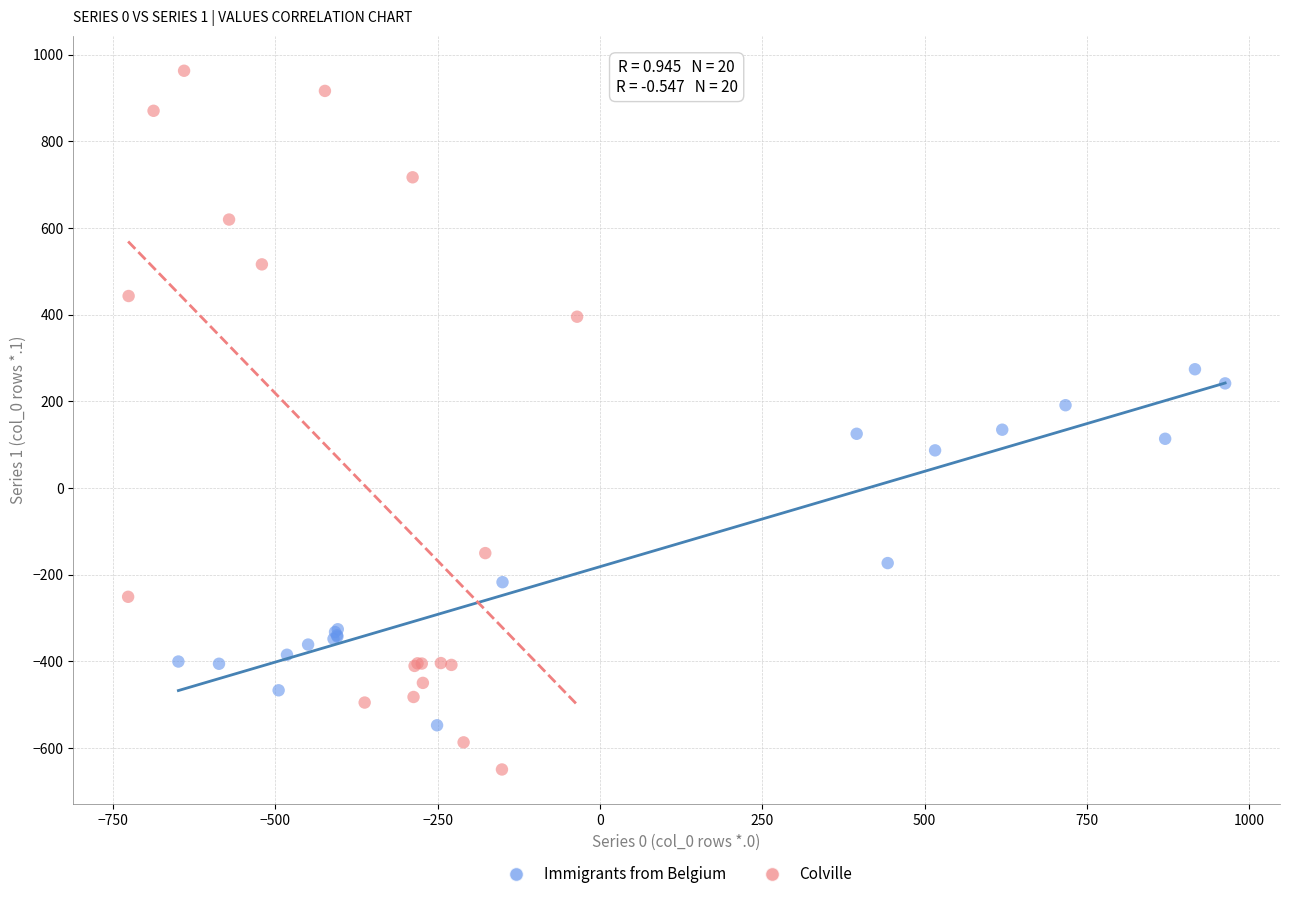

Which series contains the lowest Y value?

Colville